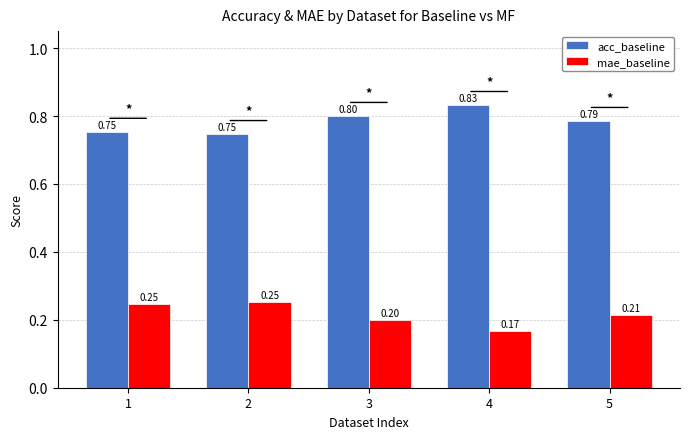

What is the total value across all series at 3?

1.0